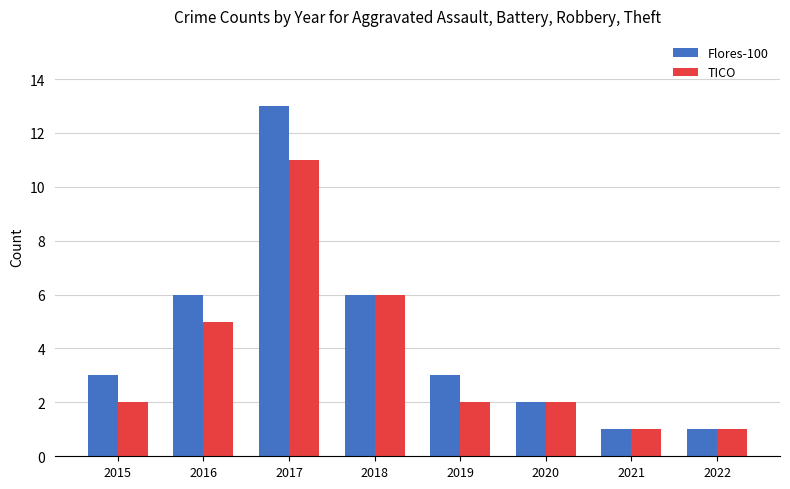

How many groups of bars are there?

8